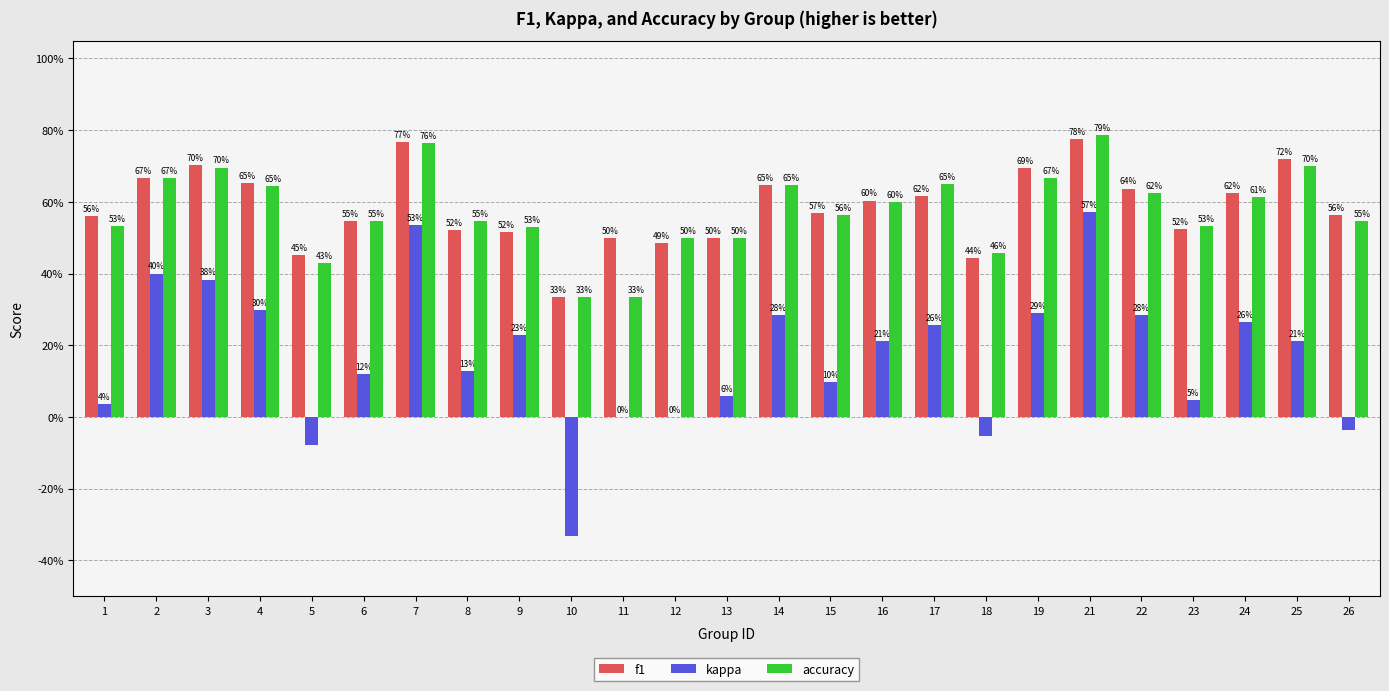

What is the difference between the maximum and minimum values in the kappa series?

0.9